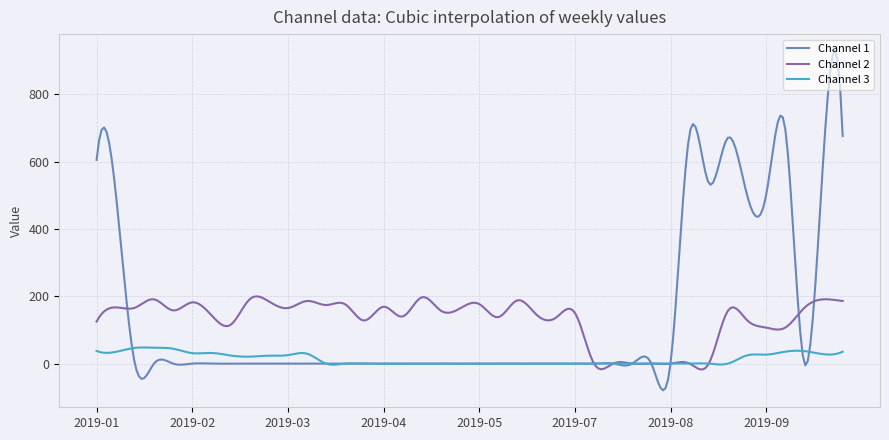

Rank the series by their maximum value, from highest to lowest.

Channel 1, Channel 2, Channel 3